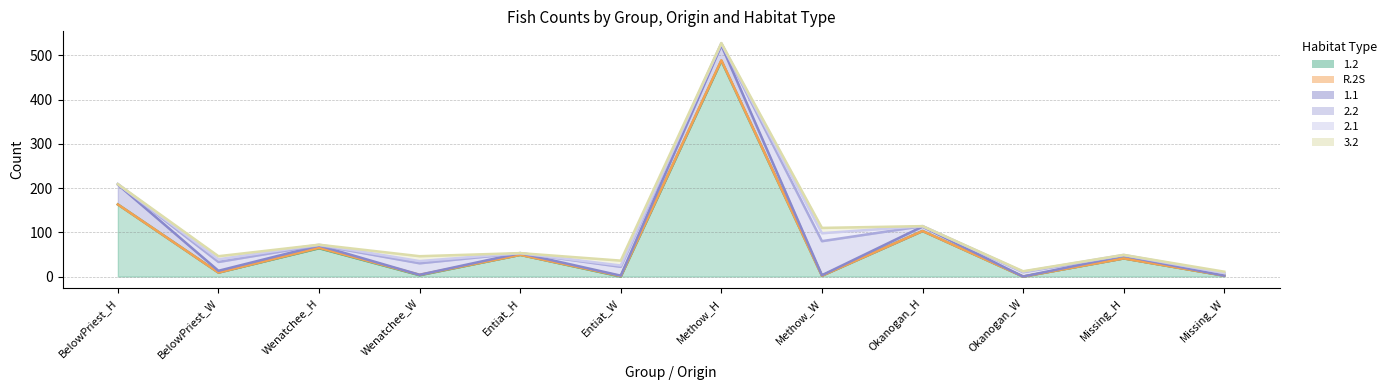

Between Wenatchee_W and Okanogan_W, which series saw the biggest shift?

2.2